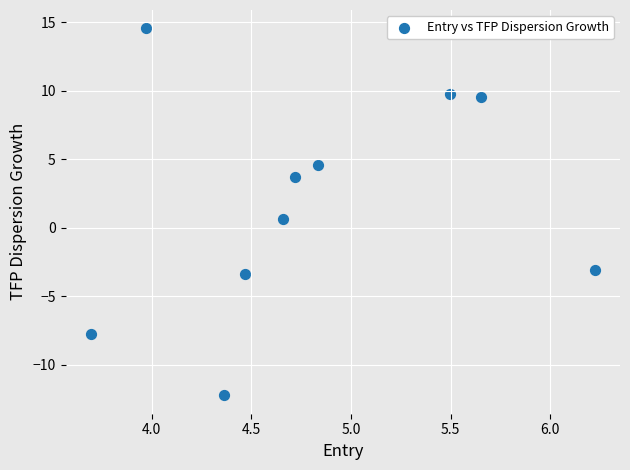

What is the average Y value?

1.6